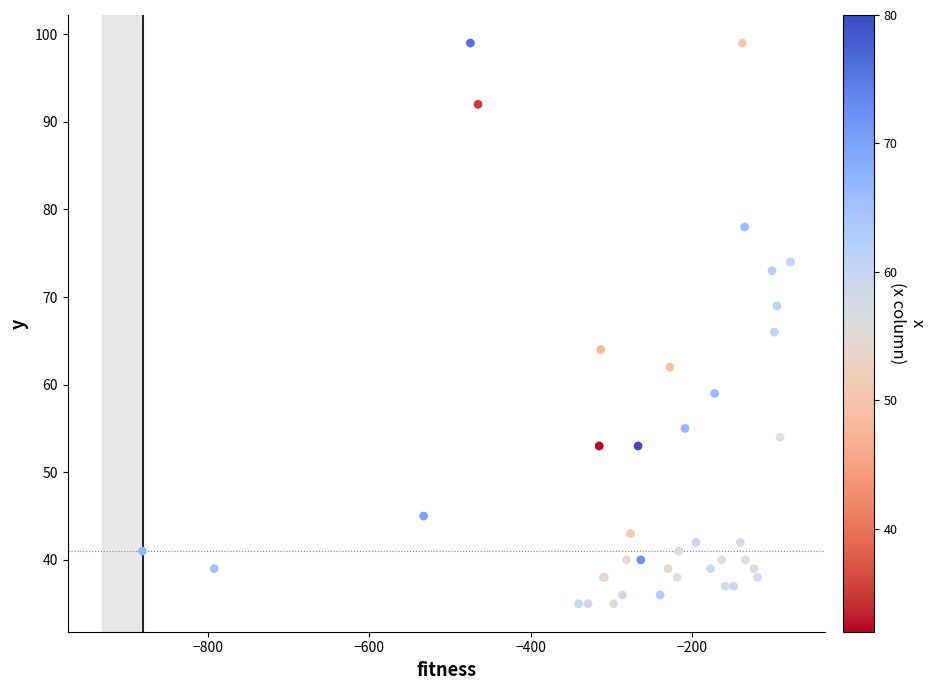

What Y value in the scatter plot is closest to 67?

66